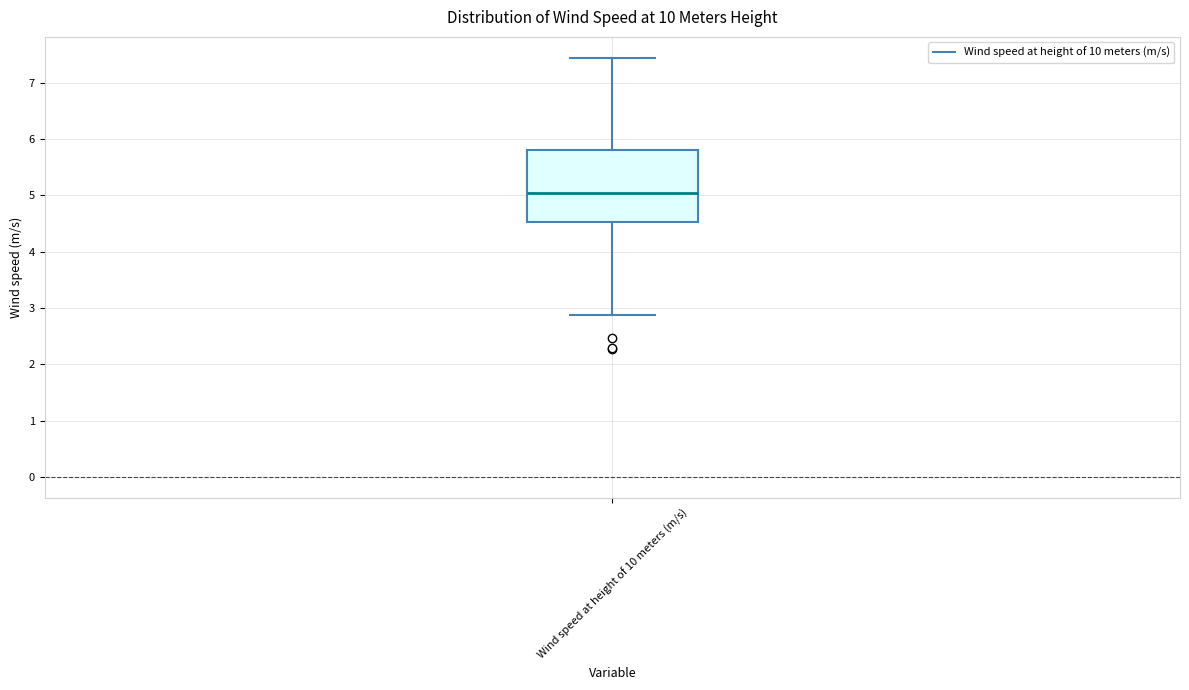

Where does the lower whisker of the box for Wind speed at height of 10 meters (m/s) end on the y-axis? The values are not printed on the chart, so give them approximately, as read against the axis.

2.9